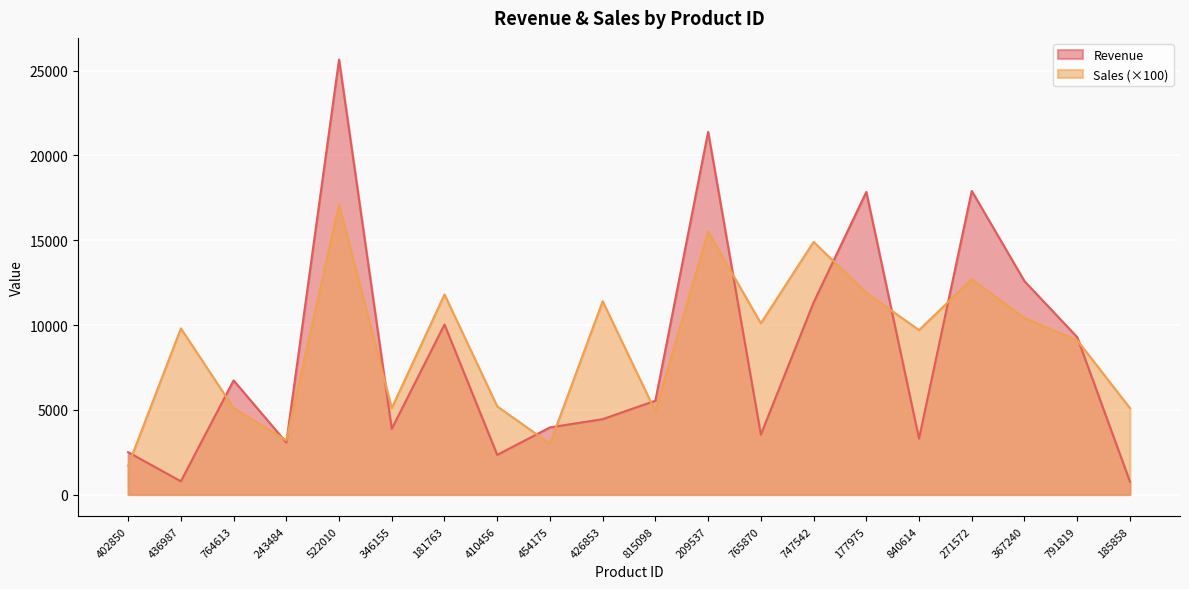

How many times do Revenue and Sales cross each other?

13